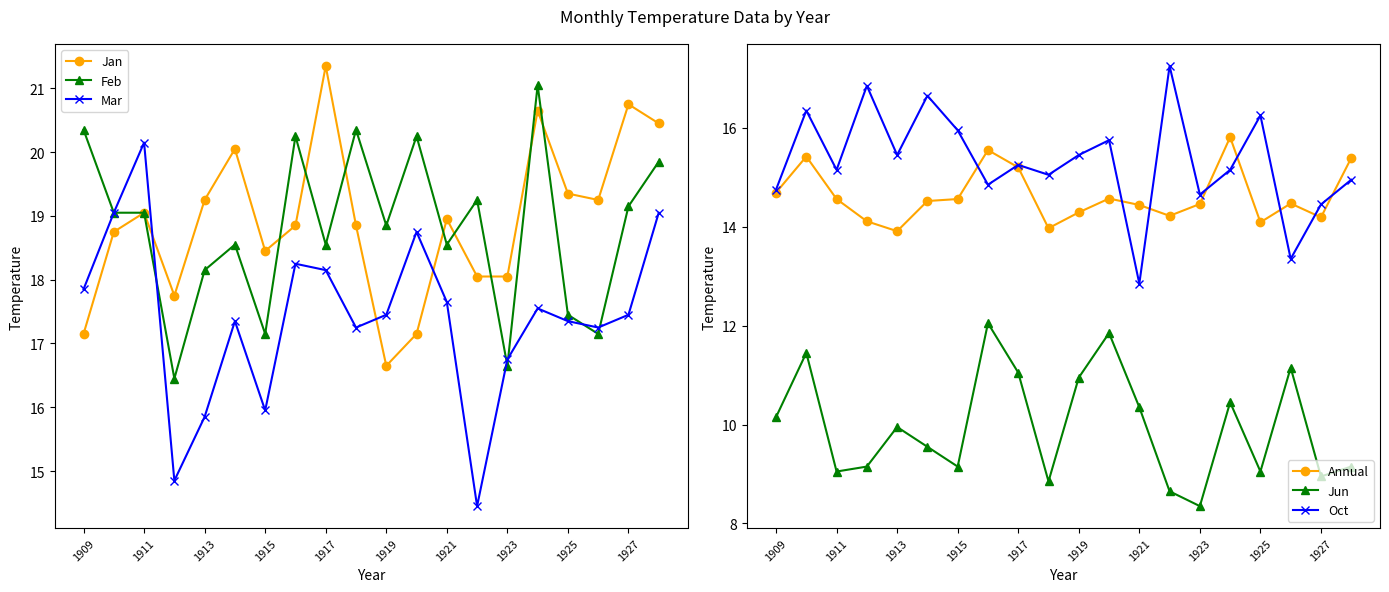

True or false: Mar has more than 0 points higher than both neighbors.

True